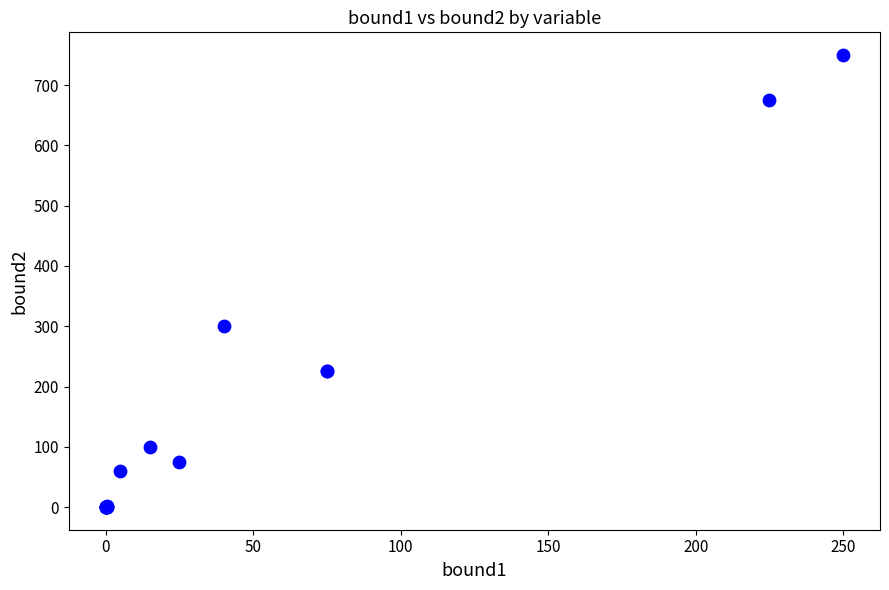

What Y value in the scatter plot is closest to 375?

300.0